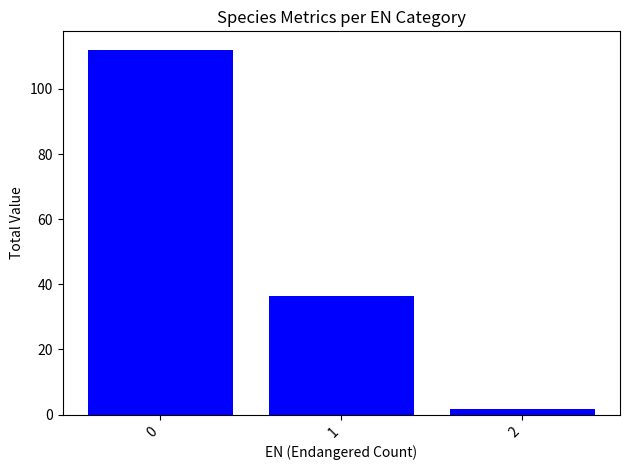

The chart shows a value of 36.4 at 1. True or false?

True